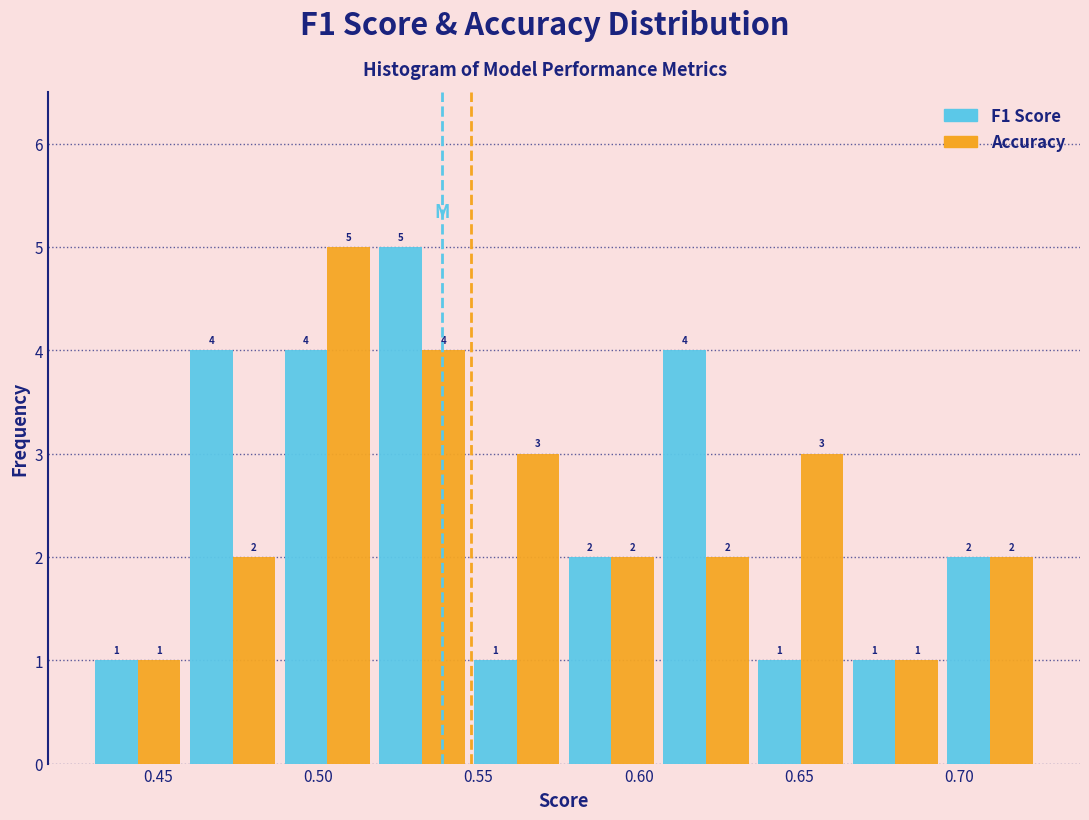

Reading left to right, transcribe this chart: for each range on the x-axis, give the height of each series' bar. The bar edges are not printed on the chart, so give them approximately, as read against the axis.

0.430 to 0.460: F1 Score=1	Accuracy=1
0.460 to 0.490: F1 Score=4	Accuracy=2
0.490 to 0.520: F1 Score=4	Accuracy=5
0.520 to 0.545: F1 Score=5	Accuracy=4
0.545 to 0.575: F1 Score=1	Accuracy=3
0.575 to 0.605: F1 Score=2	Accuracy=2
0.605 to 0.635: F1 Score=4	Accuracy=2
0.635 to 0.665: F1 Score=1	Accuracy=3
0.665 to 0.695: F1 Score=1	Accuracy=1
0.695 to 0.725: F1 Score=2	Accuracy=2